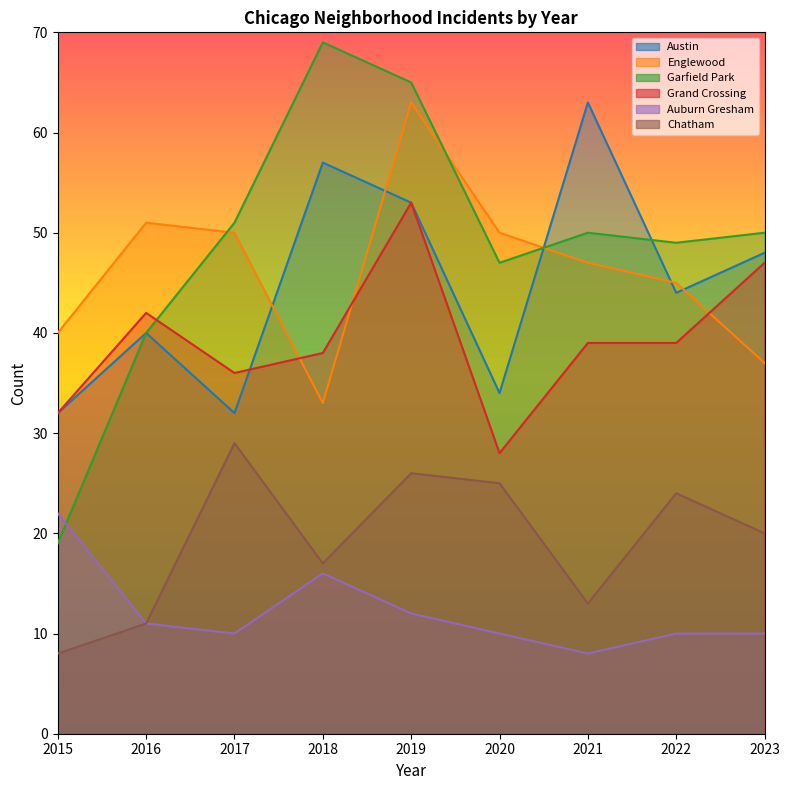

Rank the series at 2020 from lowest to highest value.

Auburn Gresham, Chatham, Grand Crossing, Austin, Garfield Park, Englewood